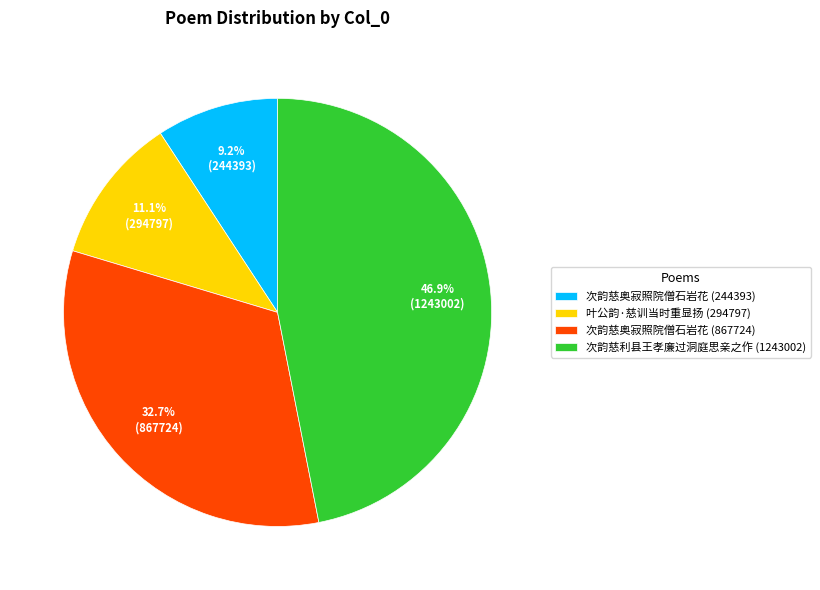

Is the sum of 叶公韵·慈训当时重显扬 (294797) and 次韵慈利县王孝廉过洞庭思亲之作 (1243002) greater than half?

Yes